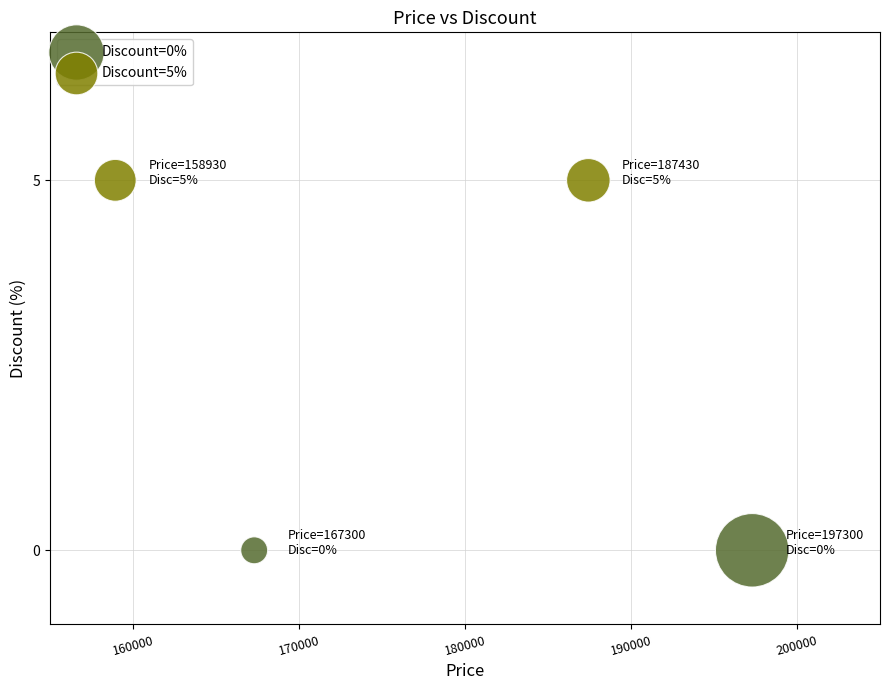

What are all the series names shown in the legend?

Discount=0%, Discount=5%